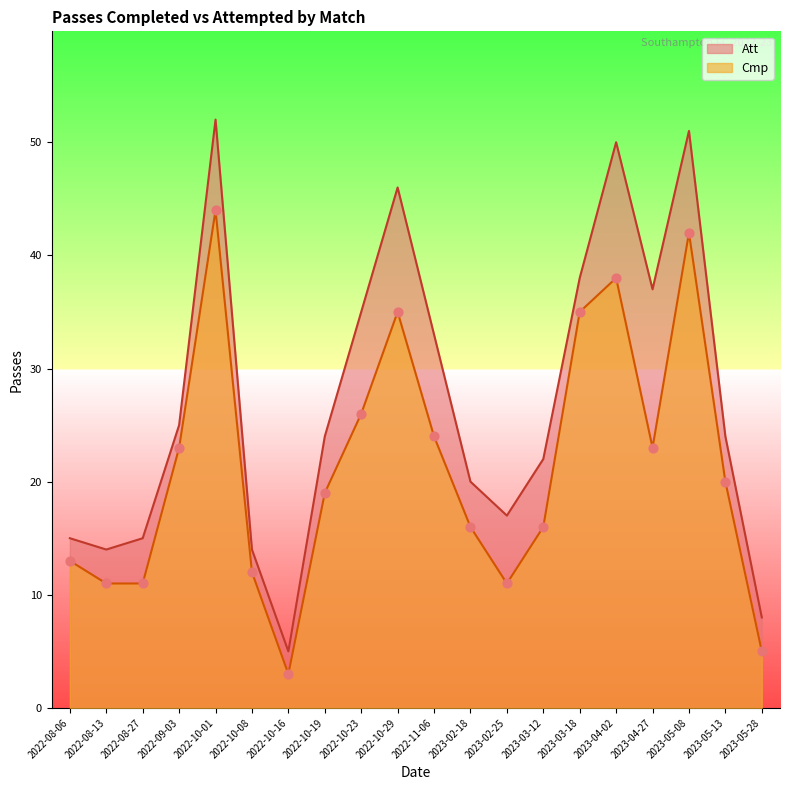

Which series has the widest spread of Y values?

Att